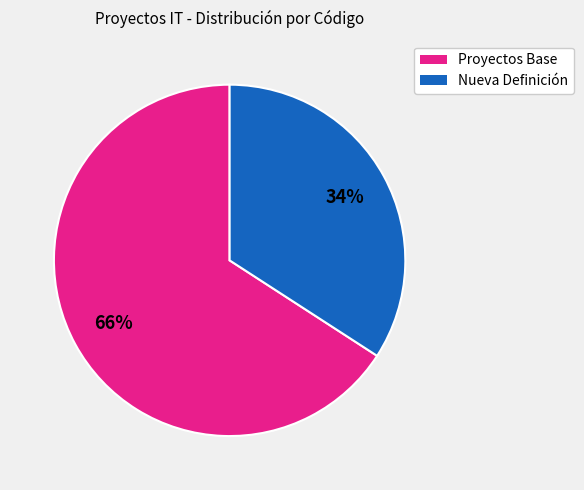

Is there any slice that represents more than half of the pie?

Yes